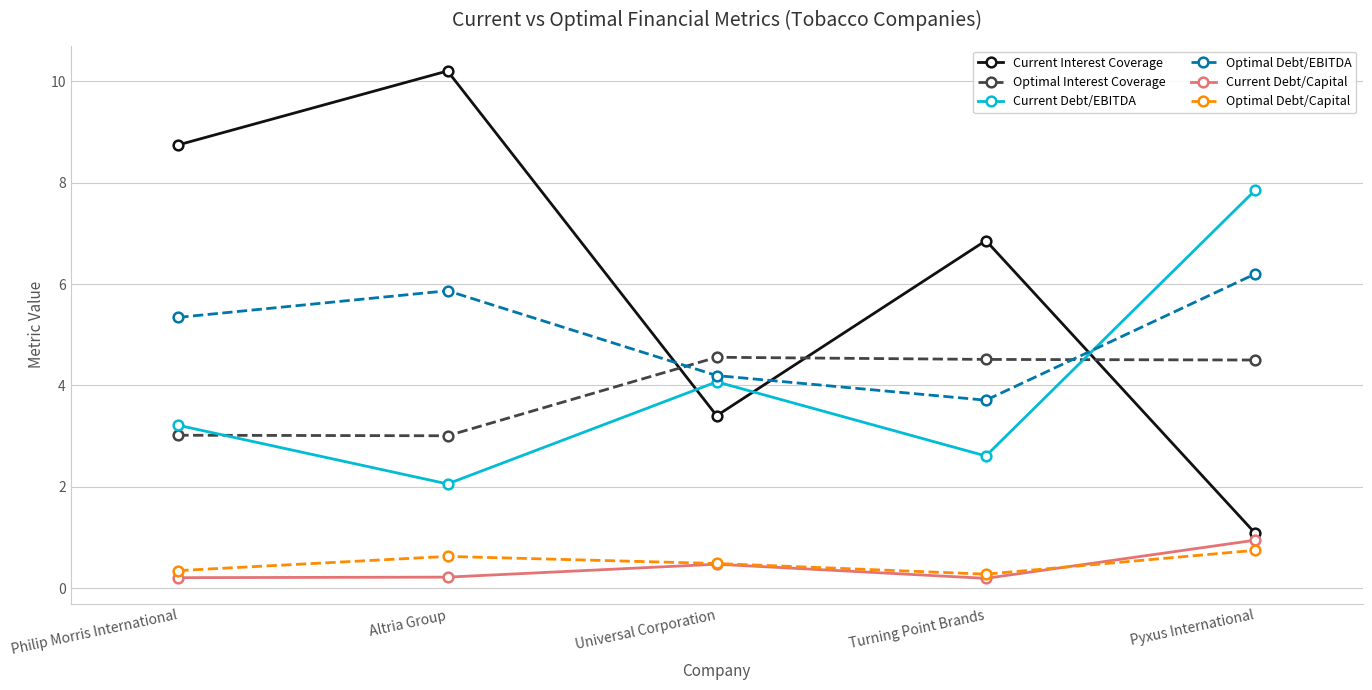

What is the difference between the maximum and minimum values in the Optimal Interest Coverage series?

1.5